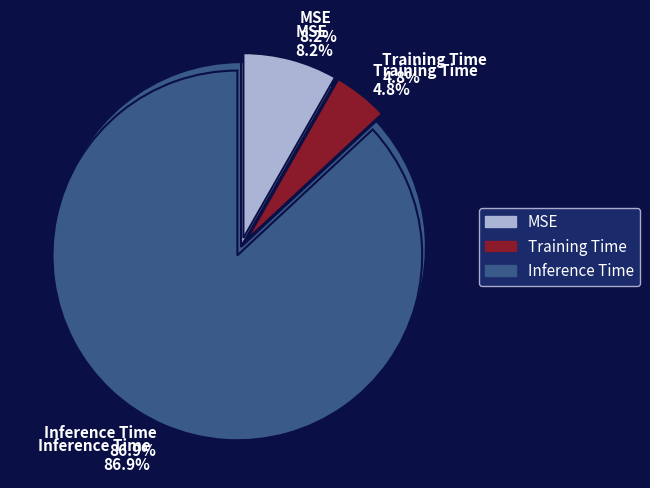

Does Inference Time represent more than half of the total?

Yes